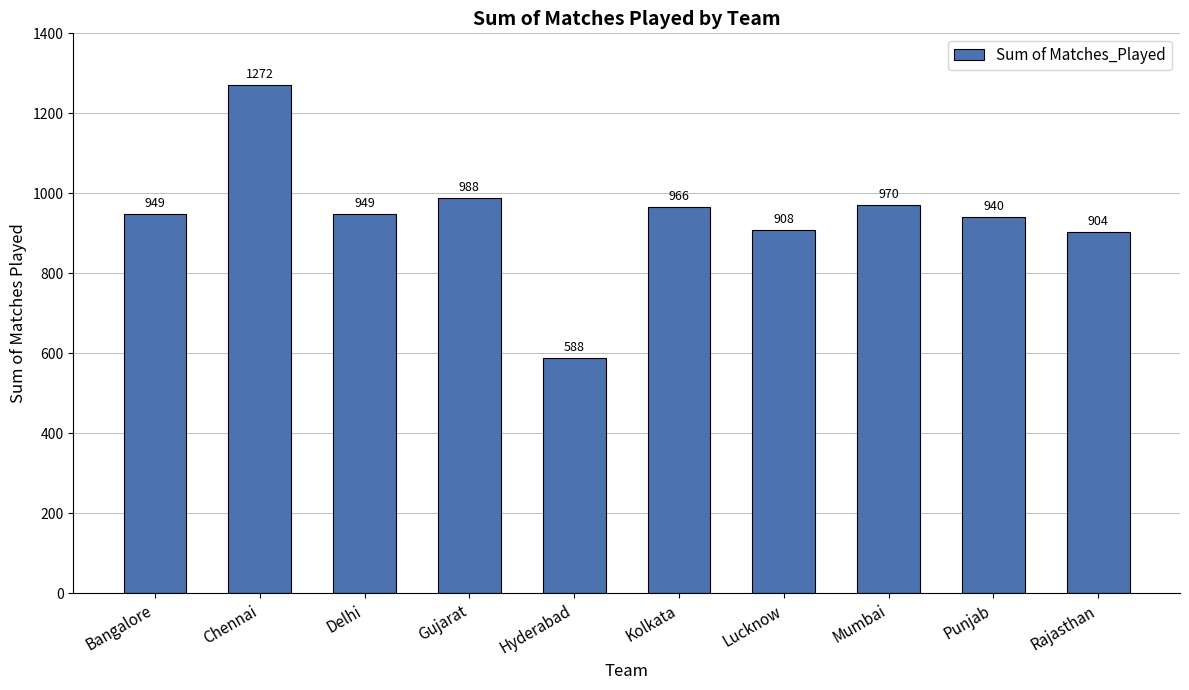

Which has a higher value, Gujarat or Lucknow?

Gujarat